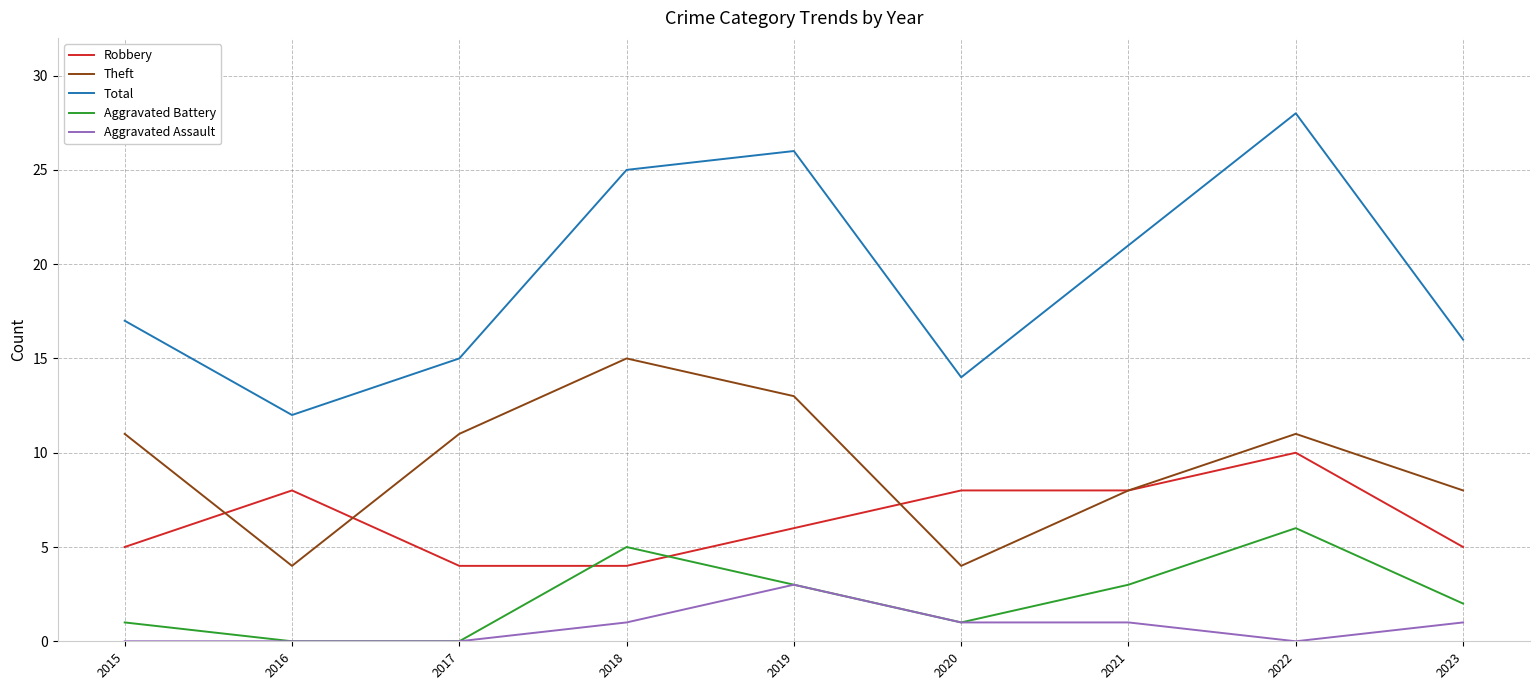

How many lines are shown in the chart?

5